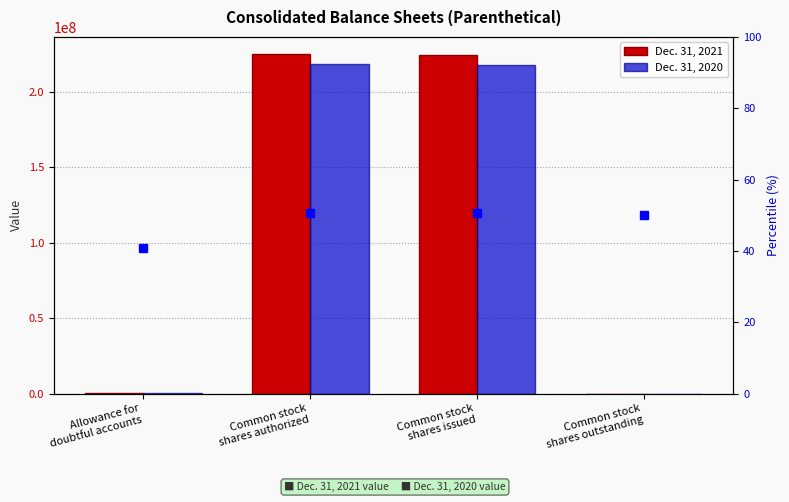

How many values in the Dec. 31, 2021 series exceed 224674579?

1